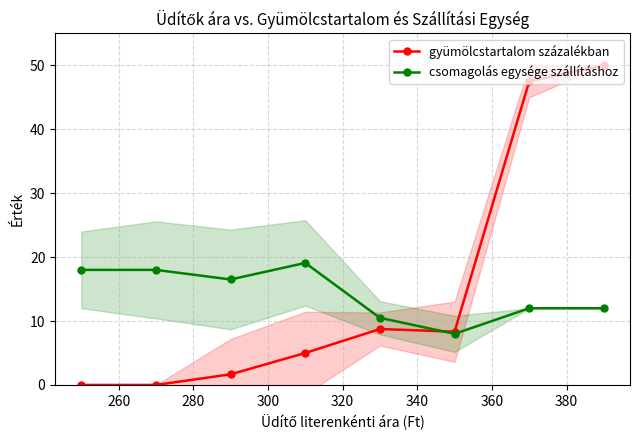

What is the value of the gyümölcstartalom százalékban point at the 6th from the left?

8.3